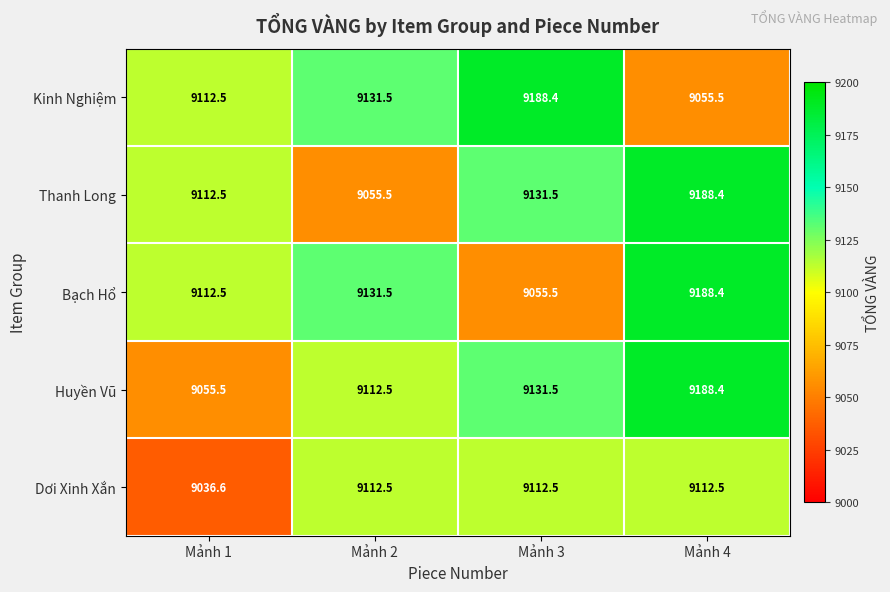

Reading left to right, extract all data points from this chart.

Kinh Nghiệm: 9112.5	9131.5	9188.4	9055.5
Thanh Long: 9112.5	9055.5	9131.5	9188.4
Bạch Hổ: 9112.5	9131.5	9055.5	9188.4
Huyền Vũ: 9055.5	9112.5	9131.5	9188.4
Dơi Xinh Xắn: 9036.6	9112.5	9112.5	9112.5